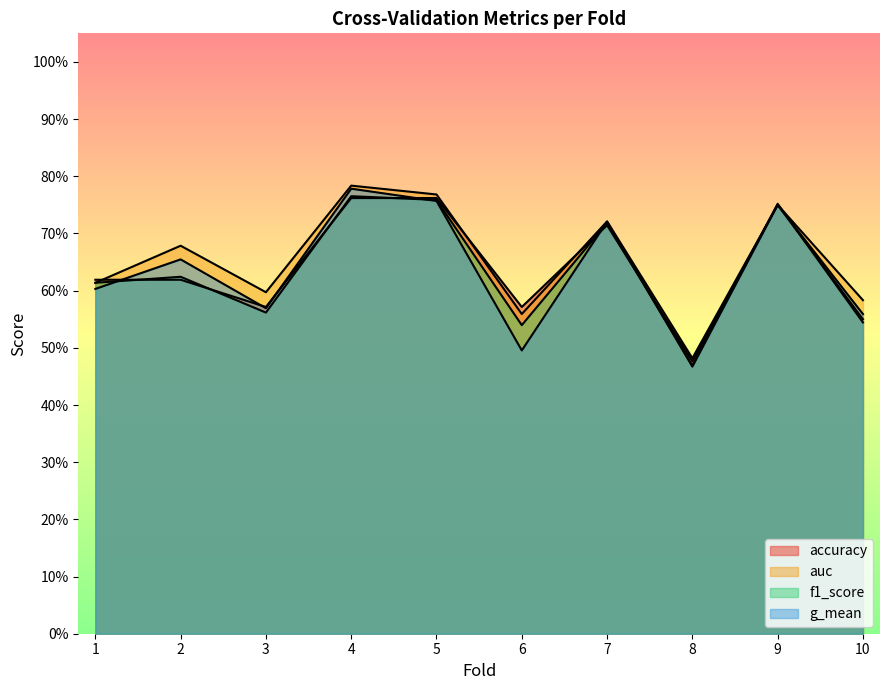

Which series has the largest range (max minus min)?

g_mean